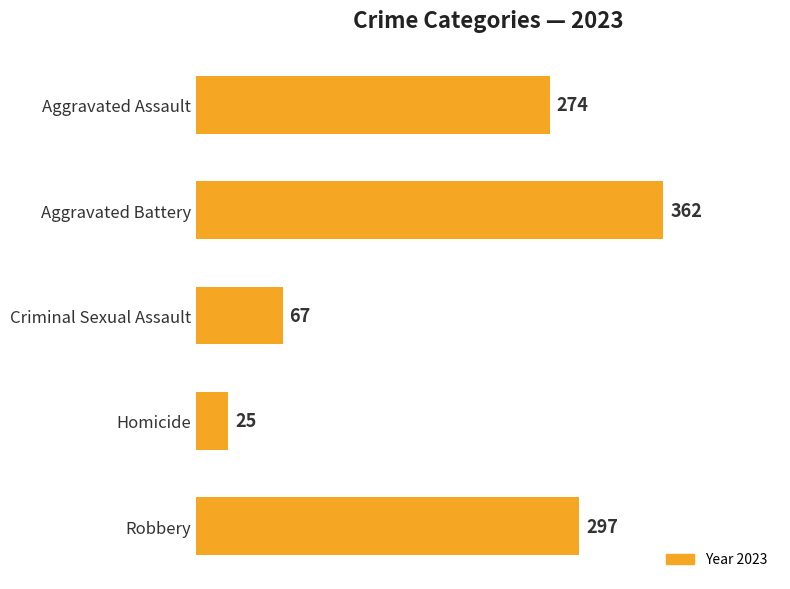

Rank the categories by value from lowest to highest.

Homicide, Criminal Sexual Assault, Aggravated Assault, Robbery, Aggravated Battery